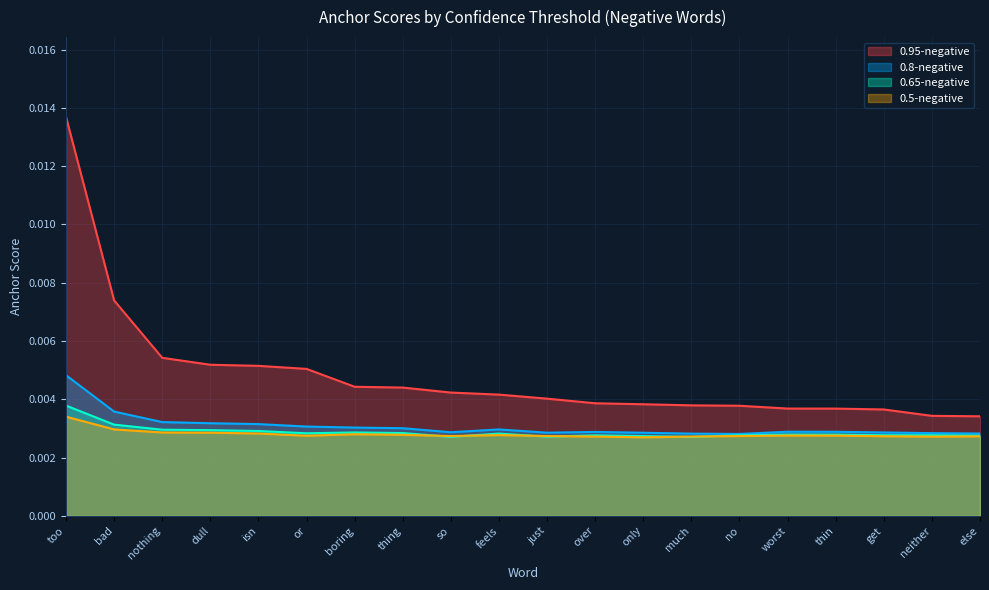

List the series in order of their peak value, highest first.

0.95-negative, 0.8-negative, 0.65-negative, 0.5-negative